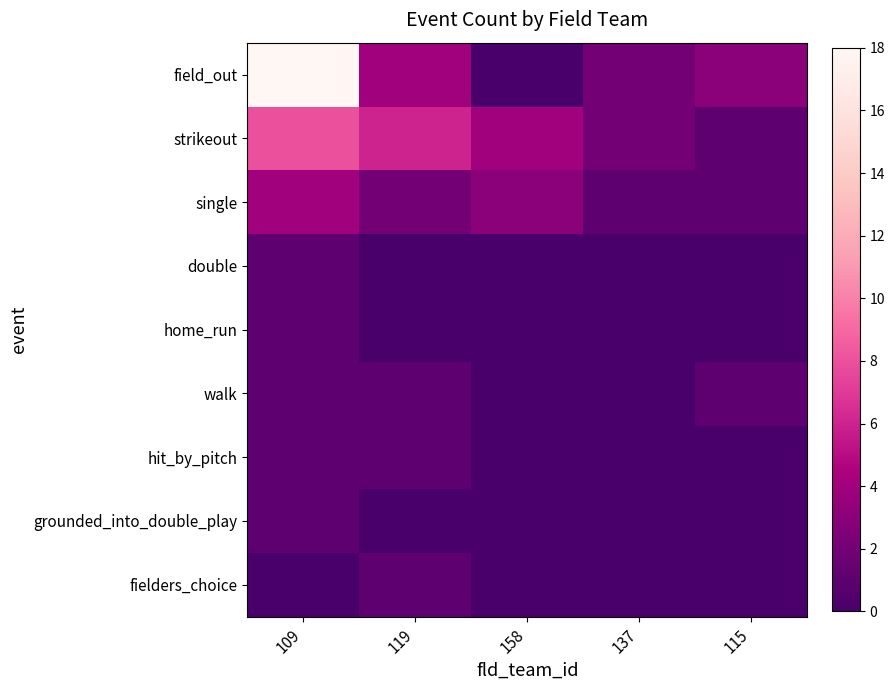

What is the difference between the highest and lowest values at 119?

6